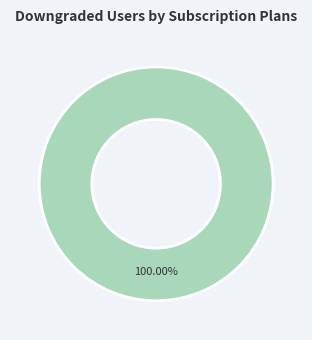

Count the number of slices in the pie.

1